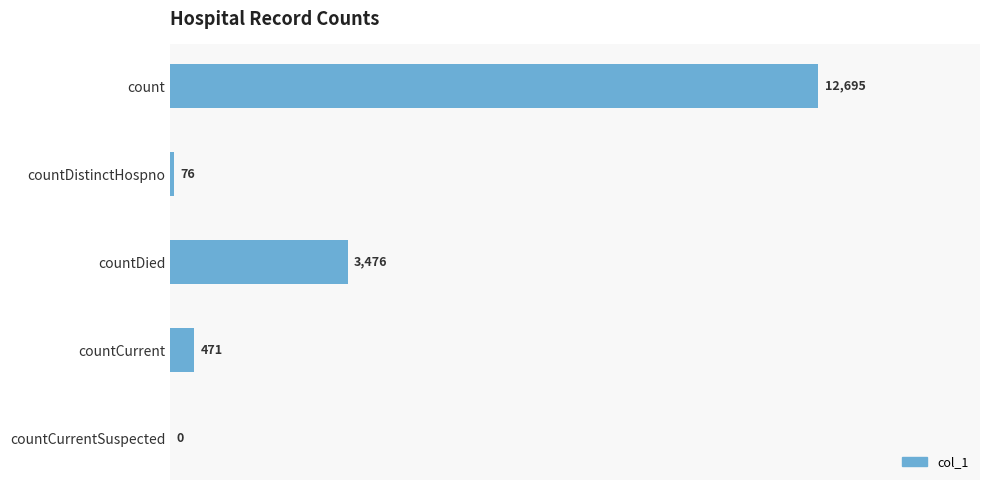

True or false: the data shows 3476 at countDied.

True